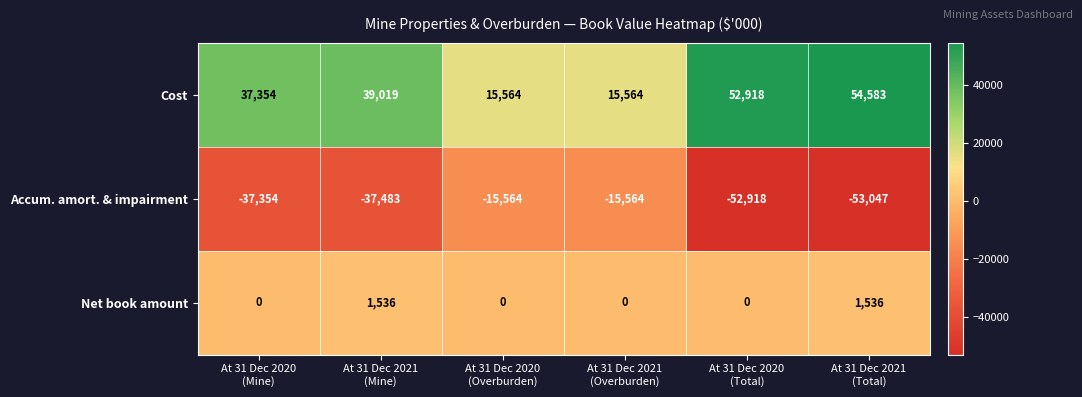

What is the difference between the second highest and second lowest values in the Accum. amort. & impairment series?

37354